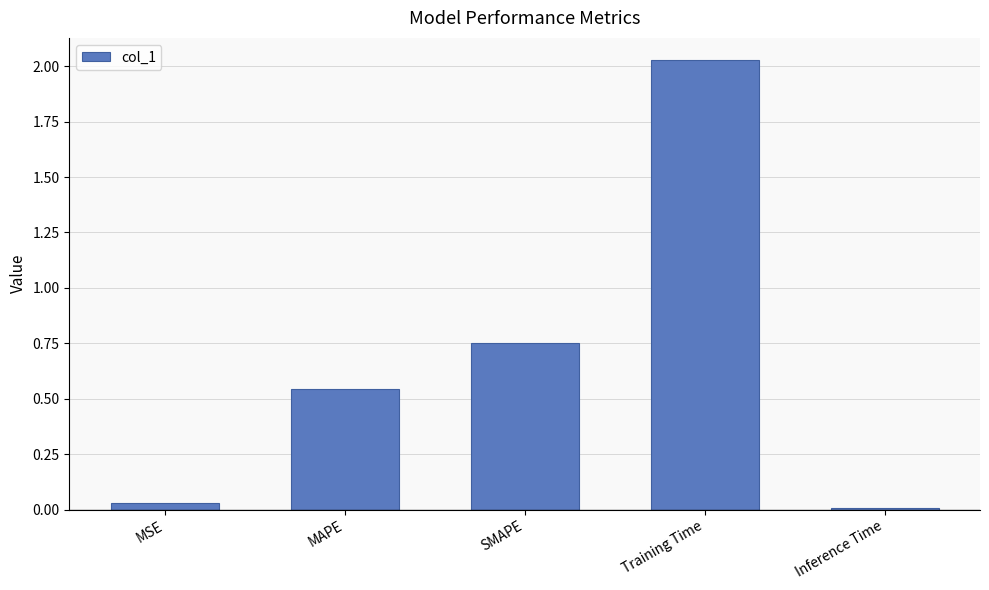

The value at SMAPE is 1.1. True or false?

False